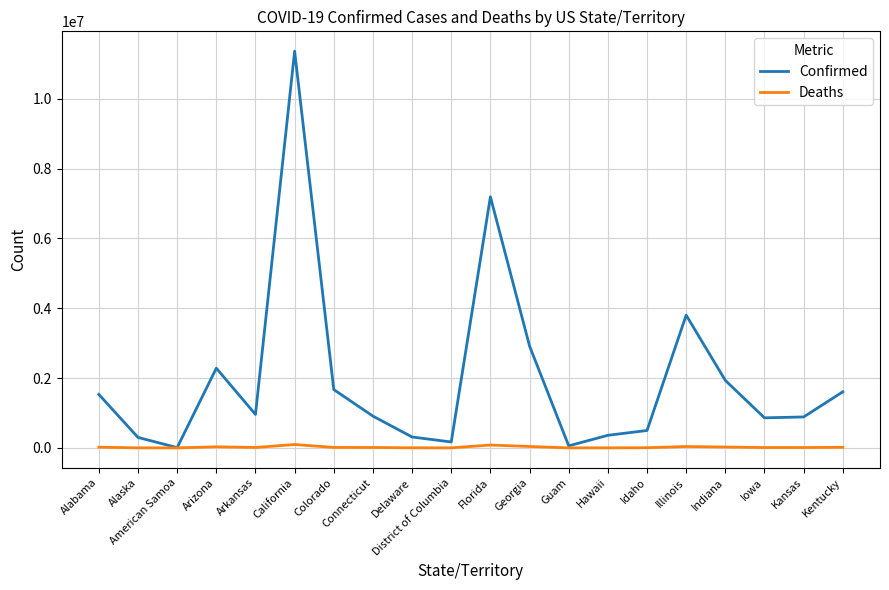

List the series in order of their peak value, highest first.

Confirmed, Deaths